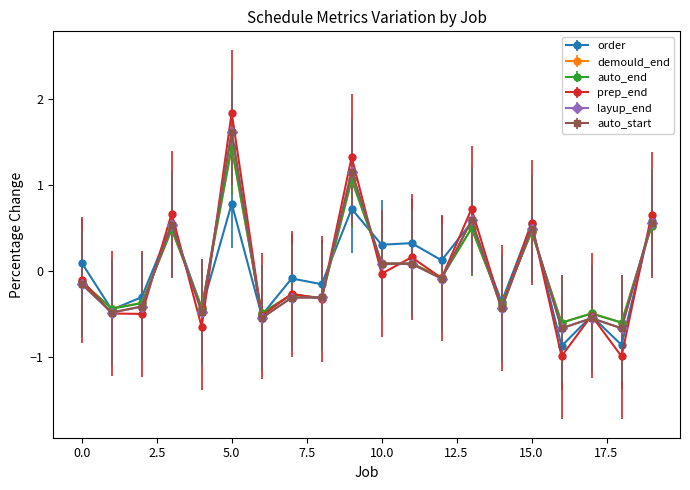

Is this an area chart (filled region under the line)?

No